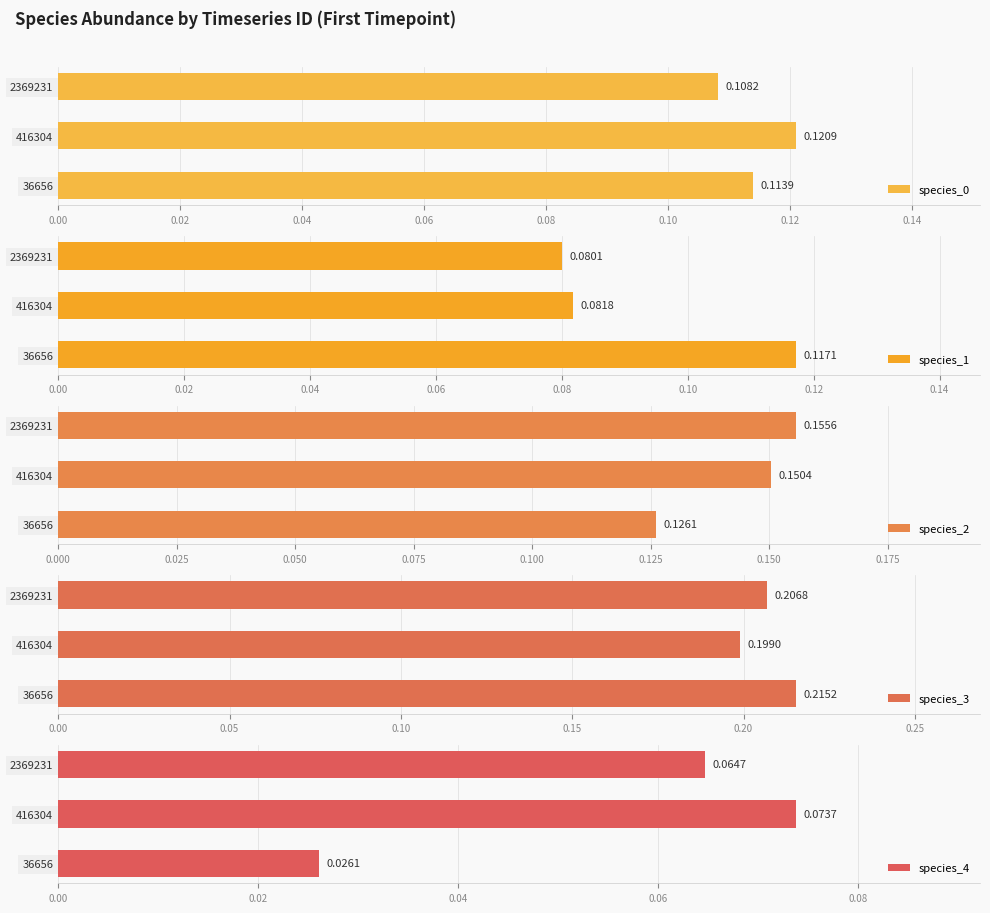

What is the total value across all series at 36656?

0.6